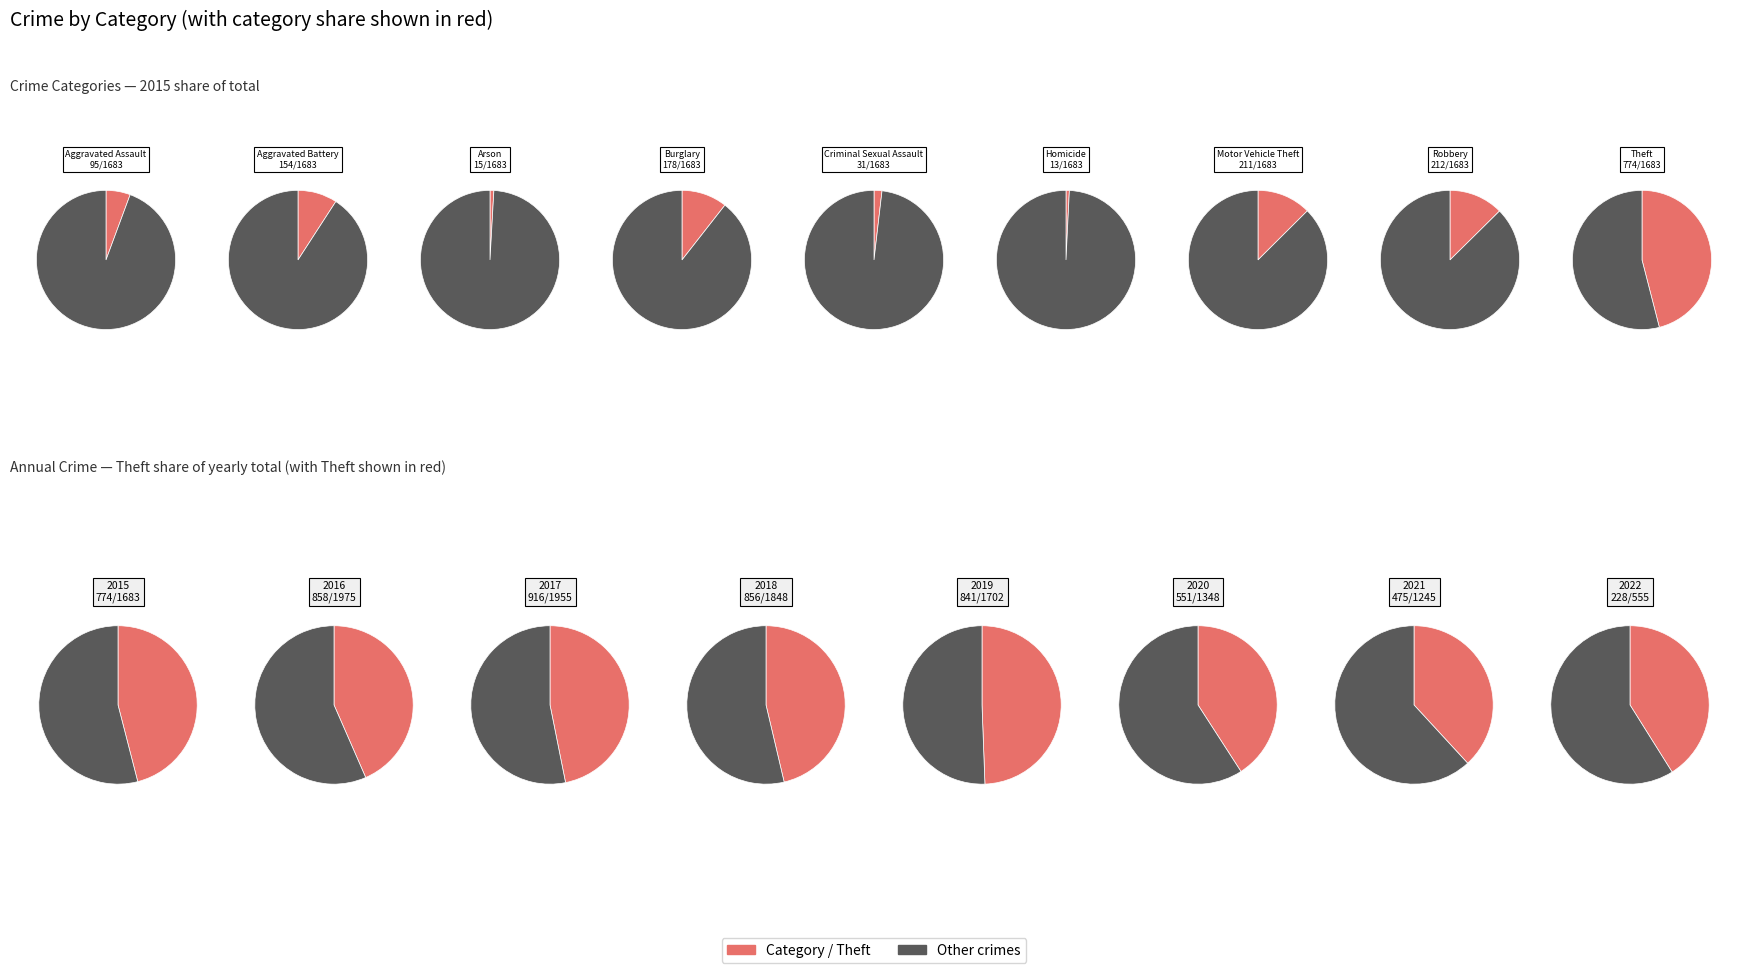

What is the spread (max minus min) of values at Robbery?

1471